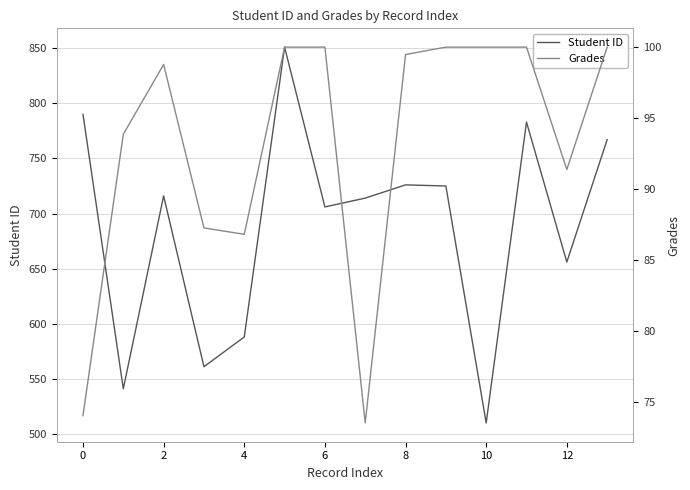

Reading left to right, what are all the values shown in this chart?

Student ID: 790.0	541.0	716.0	561.0	588.0	851.0	706.0	714.0	726.0	725.0	510.0	783.0	656.0	767.0
Grades: 74.1	93.9	98.8	87.3	86.8	100.0	100.0	73.6	99.5	100.0	100.0	100.0	91.4	100.0